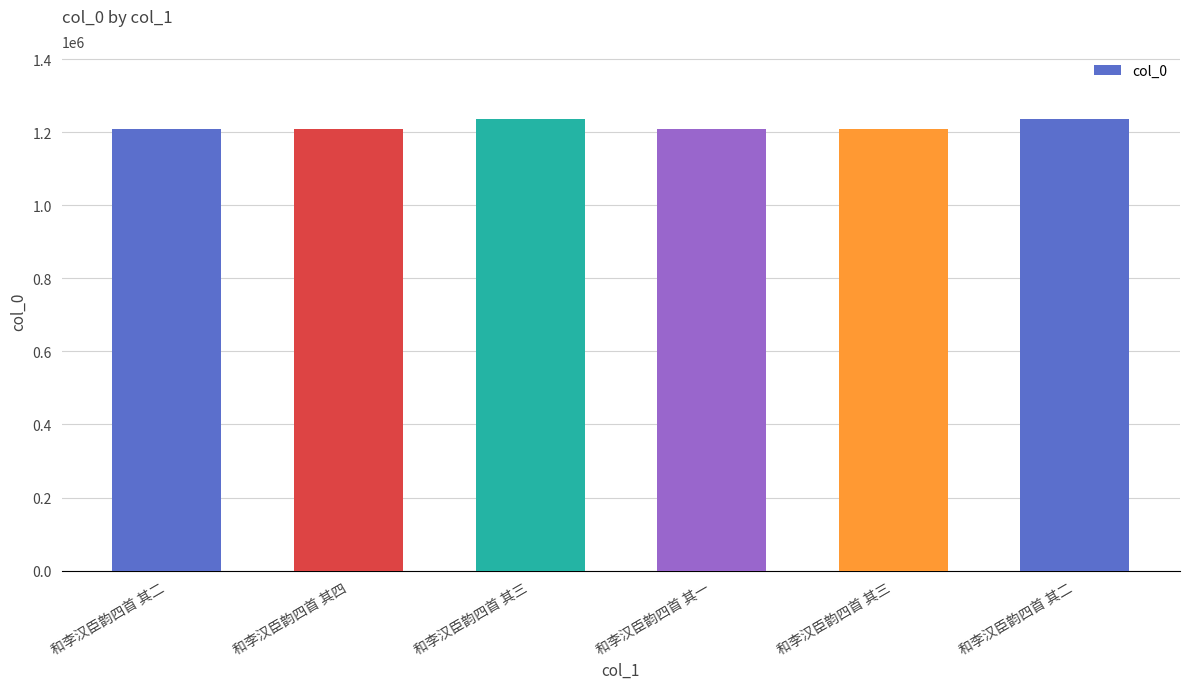

How many bars are there in total?

6